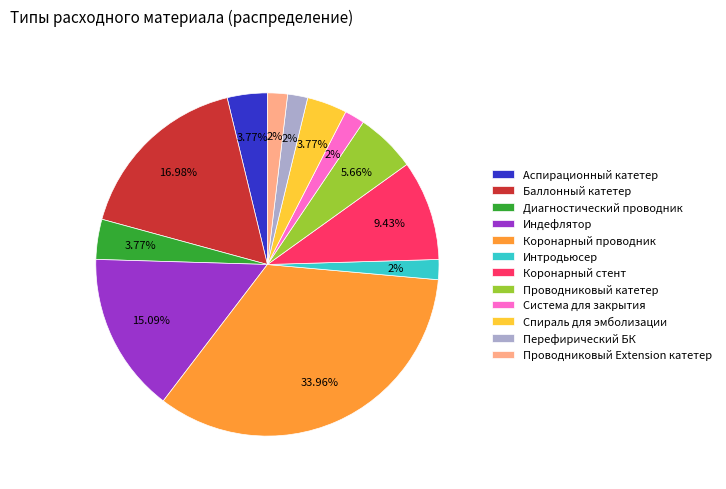

Does Система для закрытия represent more than half of the total?

No